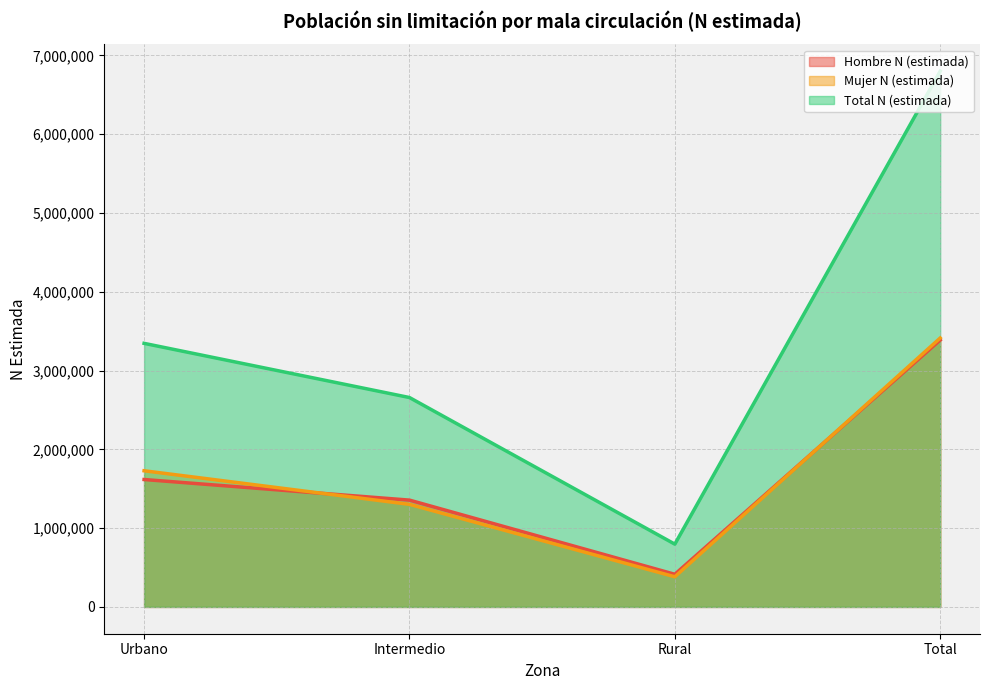

How many data points in Mujer N (estimada) are above 1728130?

1